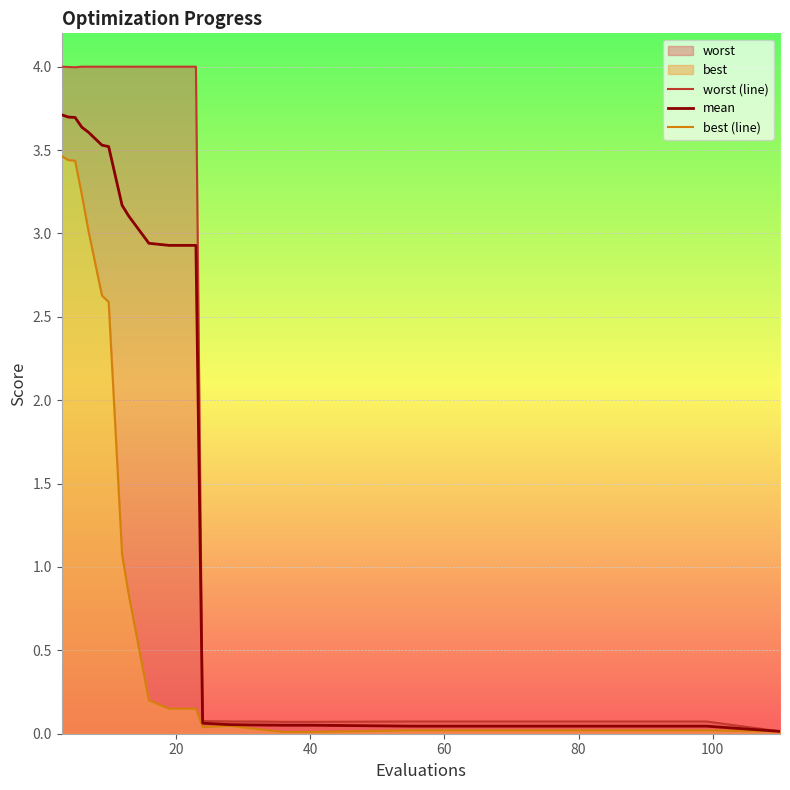

Reading left to right, transcribe all the data shown in this chart.

worst (line): 4.0	4.0	4.0	4.0	4.0	4.0	4.0	4.0	4.0	4.0	4.0	4.0	0.1	0.1	0.1	0.1	0.1	0.1	0.1	0.0
mean: 3.7	3.7	3.7	3.6	3.6	3.5	3.5	3.2	3.1	2.9	2.9	2.9	0.1	0.1	0.1	0.1	0.1	0.0	0.0	0.0
best (line): 3.5	3.4	3.4	3.2	3.0	2.6	2.6	1.1	0.8	0.2	0.2	0.2	0.0	0.0	0.0	0.0	0.0	0.0	0.0	0.0